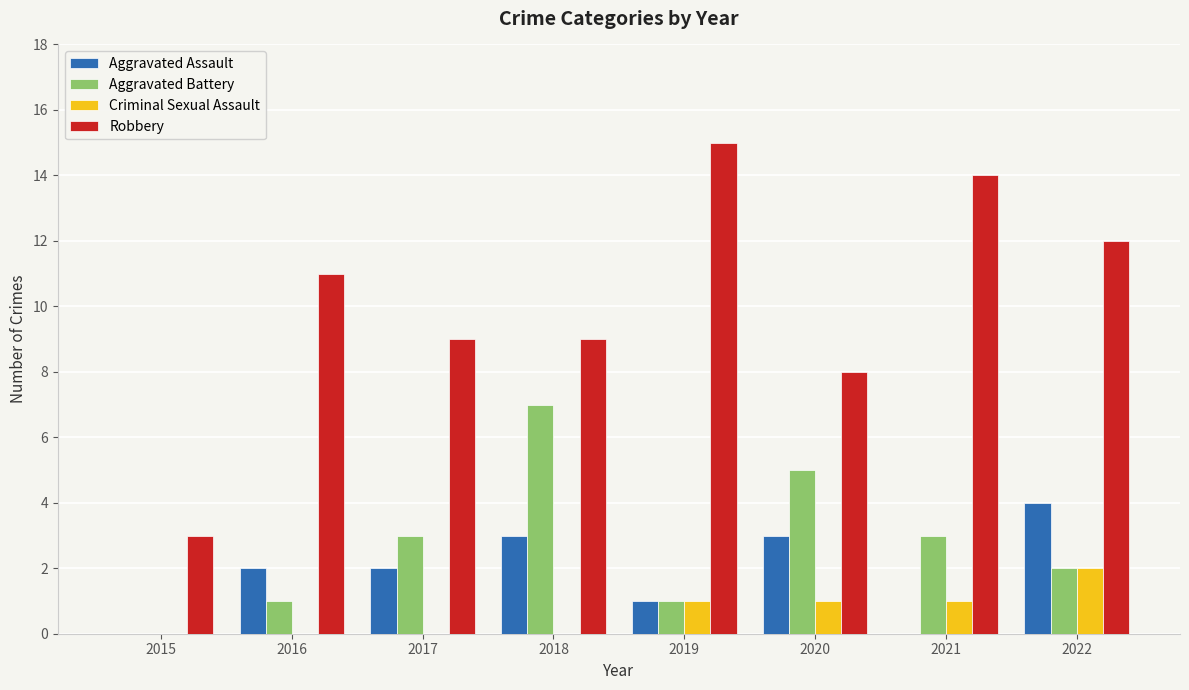

What is the average value of the Aggravated Assault series?

2